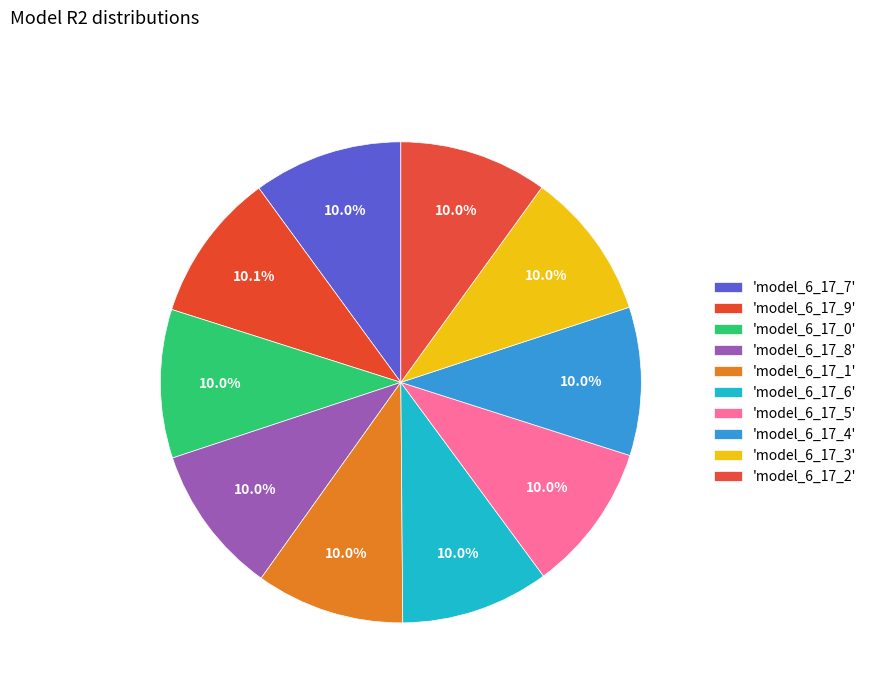

To the nearest percent, what is the average slice percentage?

10%